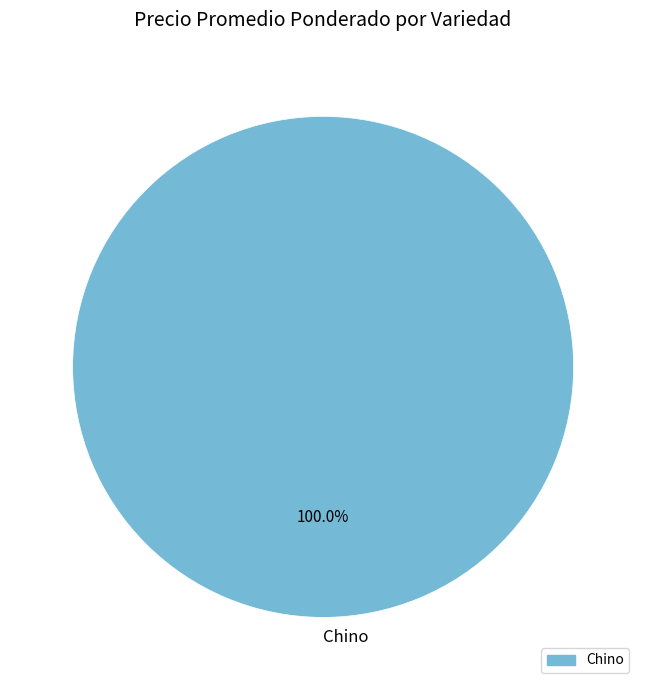

Which slice represents more than half of the pie?

Chino